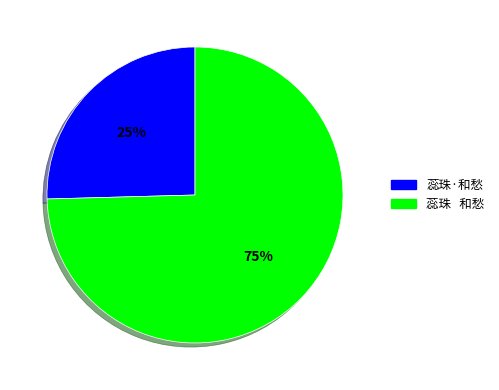

Is there any slice that represents more than half of the pie?

Yes